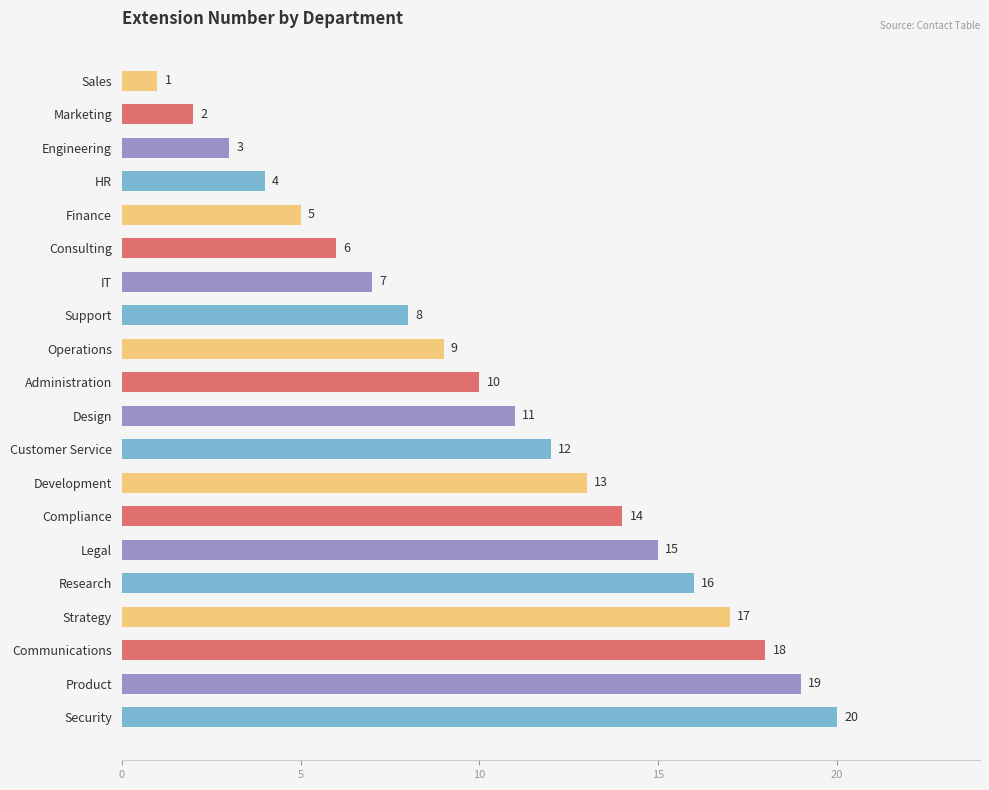

Between Compliance and Finance, which is larger?

Compliance